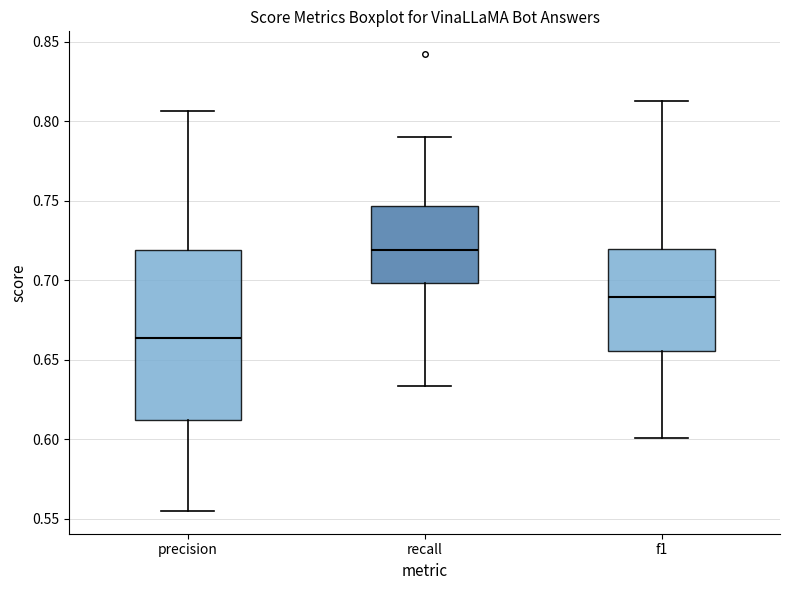

Which box's median line is the highest?

recall